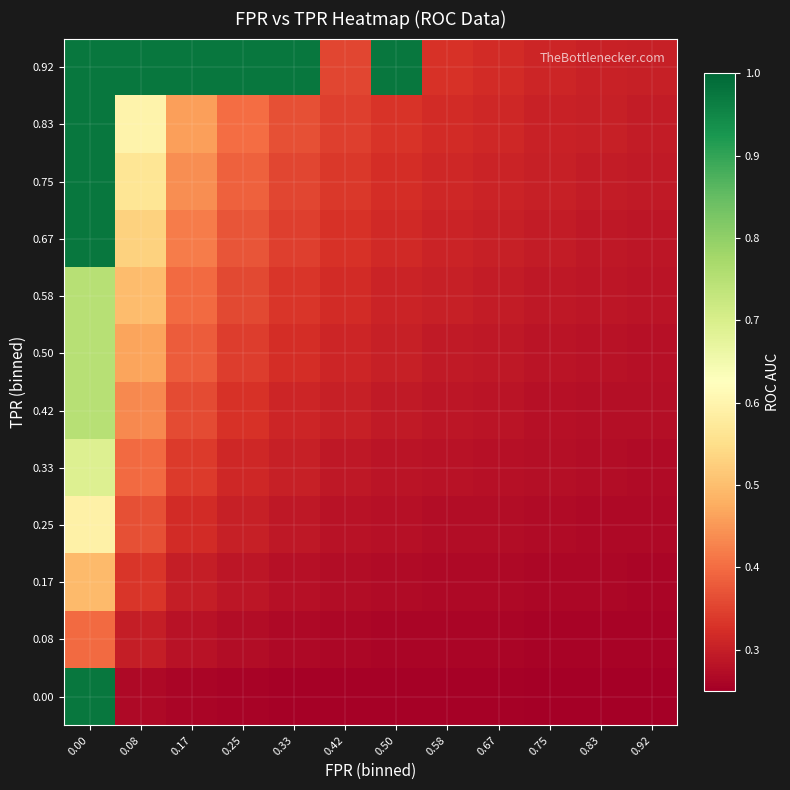

At 0.00, list the series in order from largest to smallest.

0.00, 0.67, 0.75, 0.83, 0.92, 0.42, 0.50, 0.58, 0.33, 0.25, 0.17, 0.08